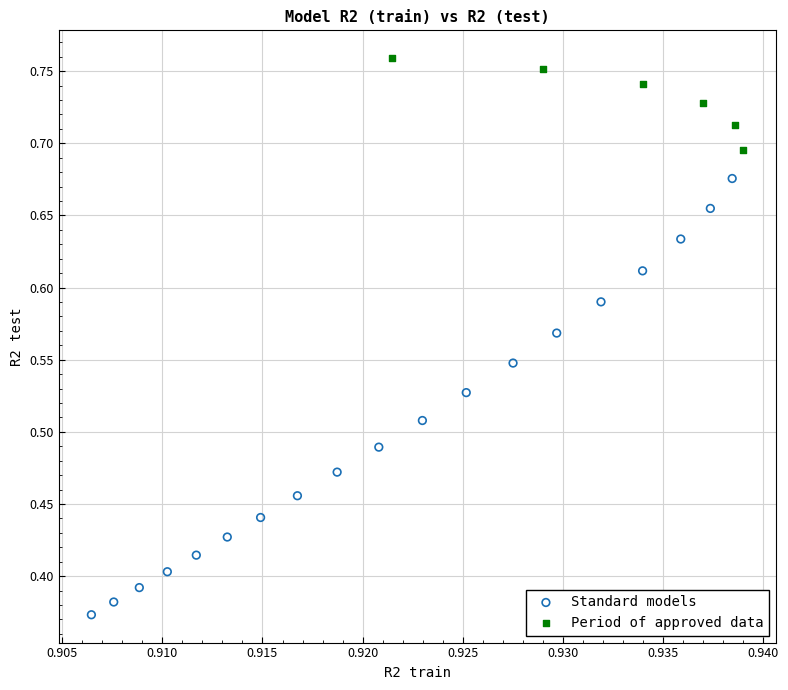

Which series reaches the maximum Y coordinate?

Period of approved data